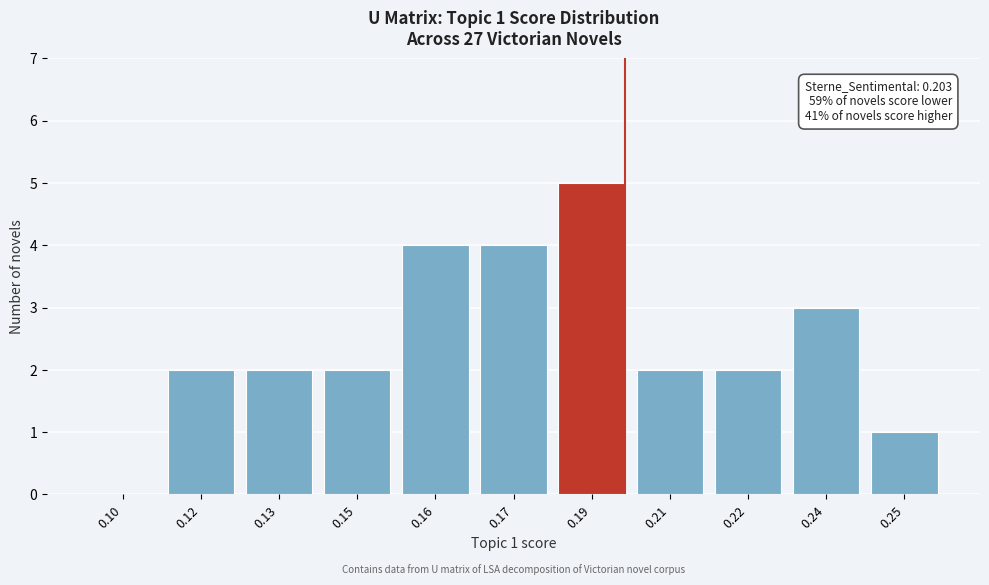

Reading left to right, extract all data points from this chart.

0.10=0	0.12=2	0.13=2	0.15=2	0.16=4	0.17=4	0.19=5	0.21=2	0.22=2	0.24=3	0.25=1